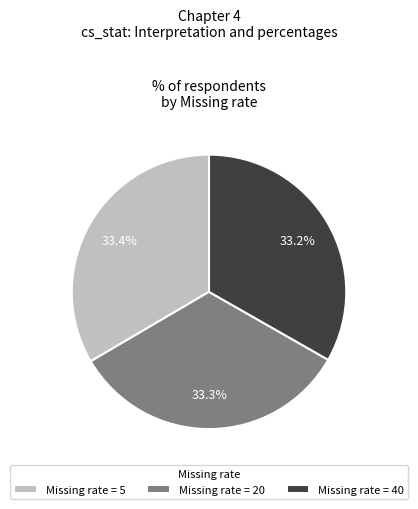

What percentage is NOT represented by Missing rate = 40?

66.8%